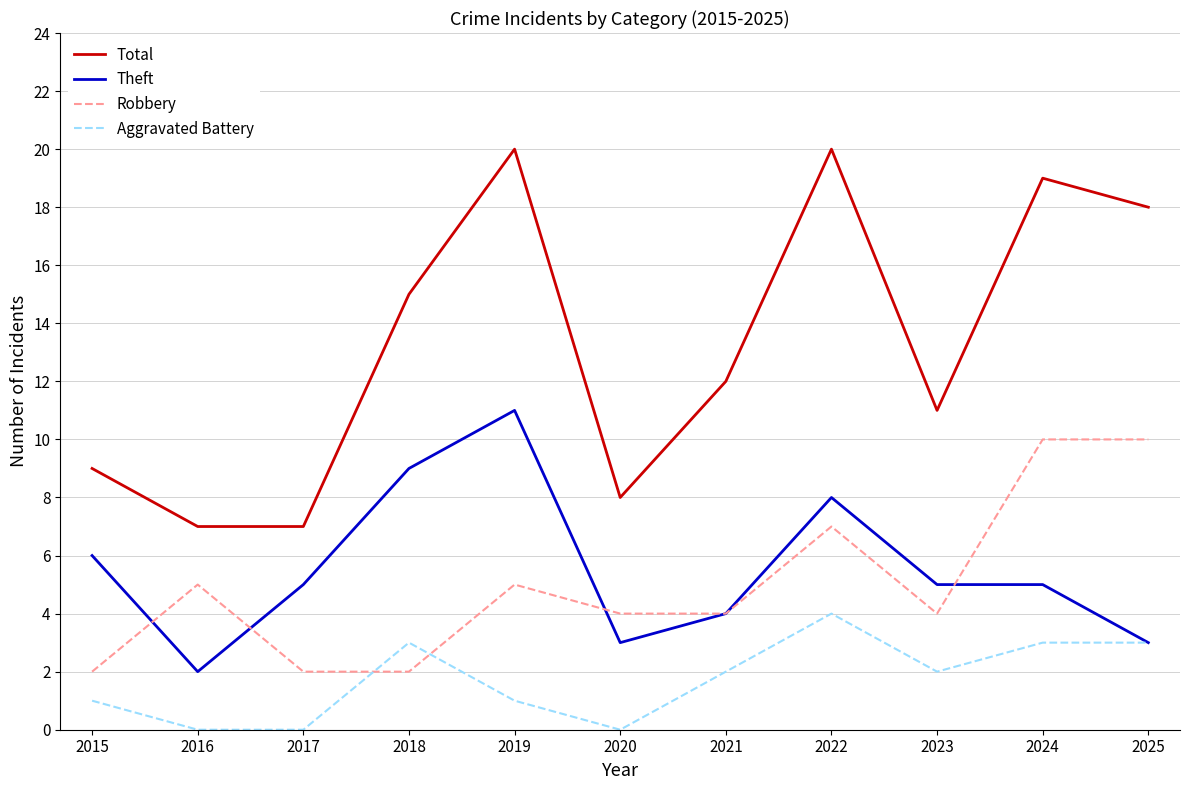

At which label does Aggravated Battery reach its peak?

2022